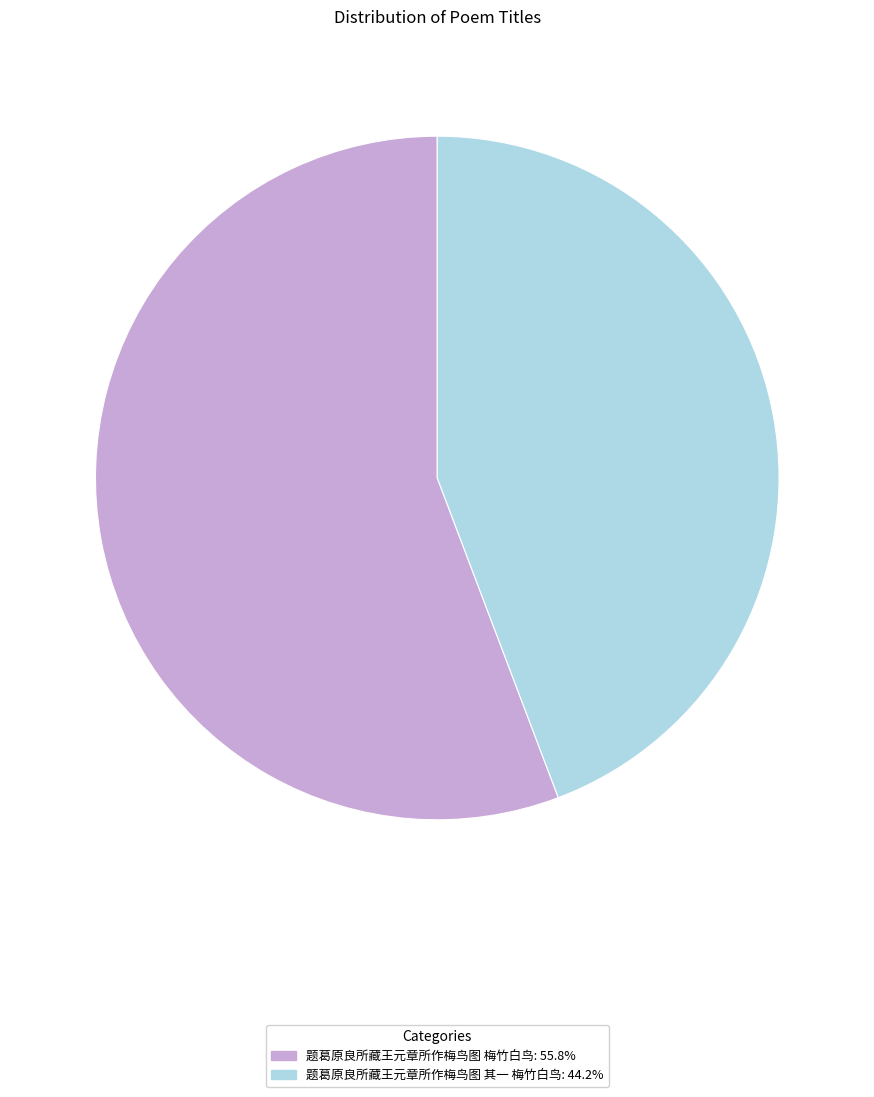

Rank the categories by value from highest to lowest.

题葛原良所藏王元章所作梅鸟图 梅竹白鸟, 题葛原良所藏王元章所作梅鸟图 其一 梅竹白鸟